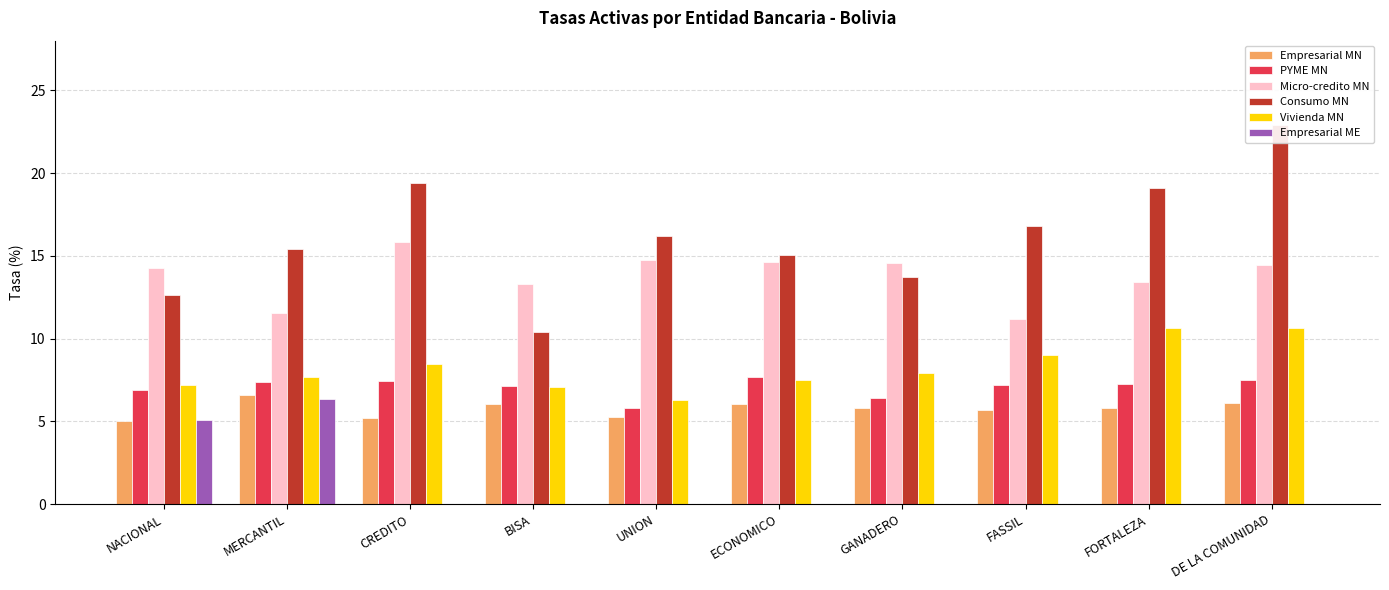

Reading left to right, list all the values displayed in this chart.

Empresarial MN: 5.0	6.6	5.2	6.0	5.3	6.0	5.8	5.7	5.8	6.1
PYME MN: 6.9	7.4	7.4	7.1	5.8	7.7	6.4	7.2	7.2	7.5
Micro-credito MN: 14.3	11.5	15.9	13.3	14.8	14.6	14.6	11.2	13.4	14.4
Consumo MN: 12.6	15.4	19.4	10.4	16.2	15.0	13.7	16.8	19.1	22.9
Vivienda MN: 7.2	7.7	8.5	7.1	6.3	7.5	7.9	9.0	10.6	10.6
Empresarial ME: 5.1	6.4	0.0	0.0	0.0	0.0	0.0	0.0	0.0	0.0